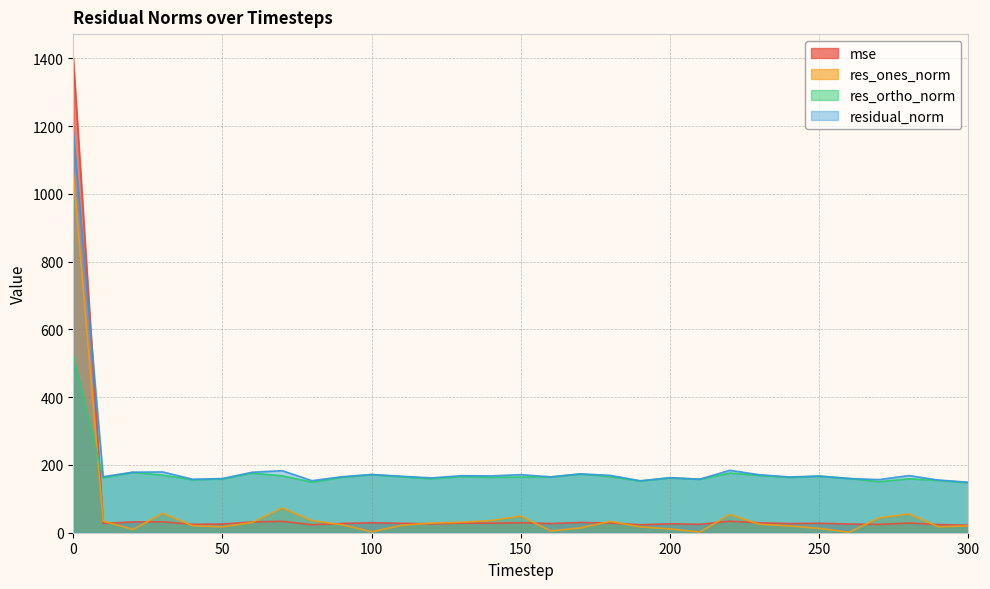

Which series has the largest range (max minus min)?

mse